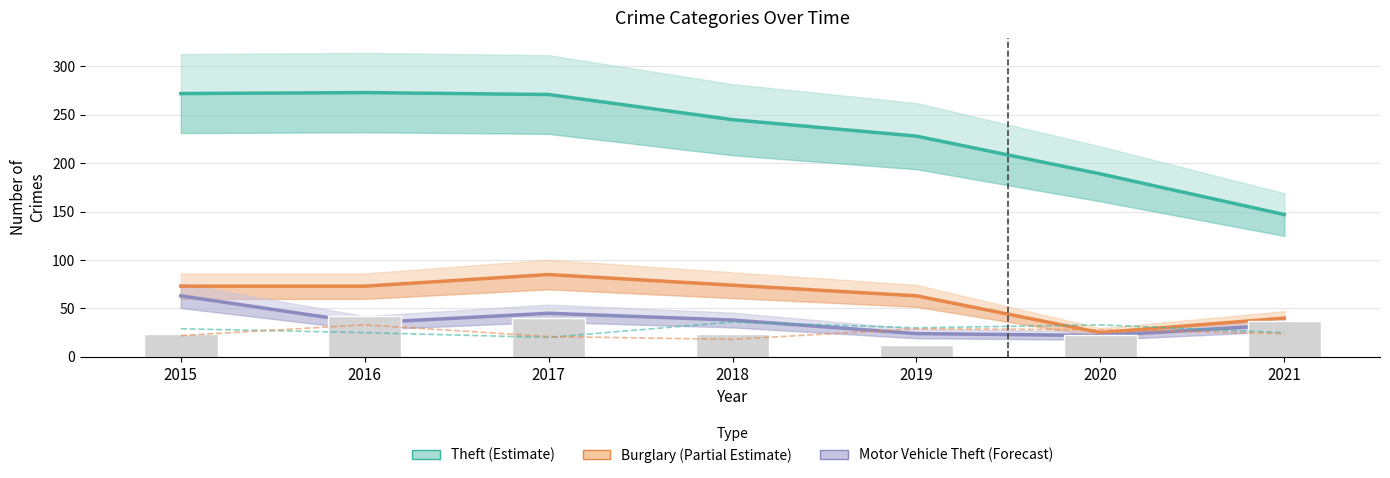

Reading left to right, what are all the values shown in this chart?

Theft (Estimate): 272	273	271	245	228	189	147
Burglary (Partial Estimate): 73	73	85	74	63	25	40
Motor Vehicle Theft (Forecast): 63	35	45	38	24	22	33
Aggravated Assault: 29	25	20	36	30	33	25
Aggravated Battery: 22	33	21	18	29	28	24
Robbery: 24	42	40	24	12	23	37